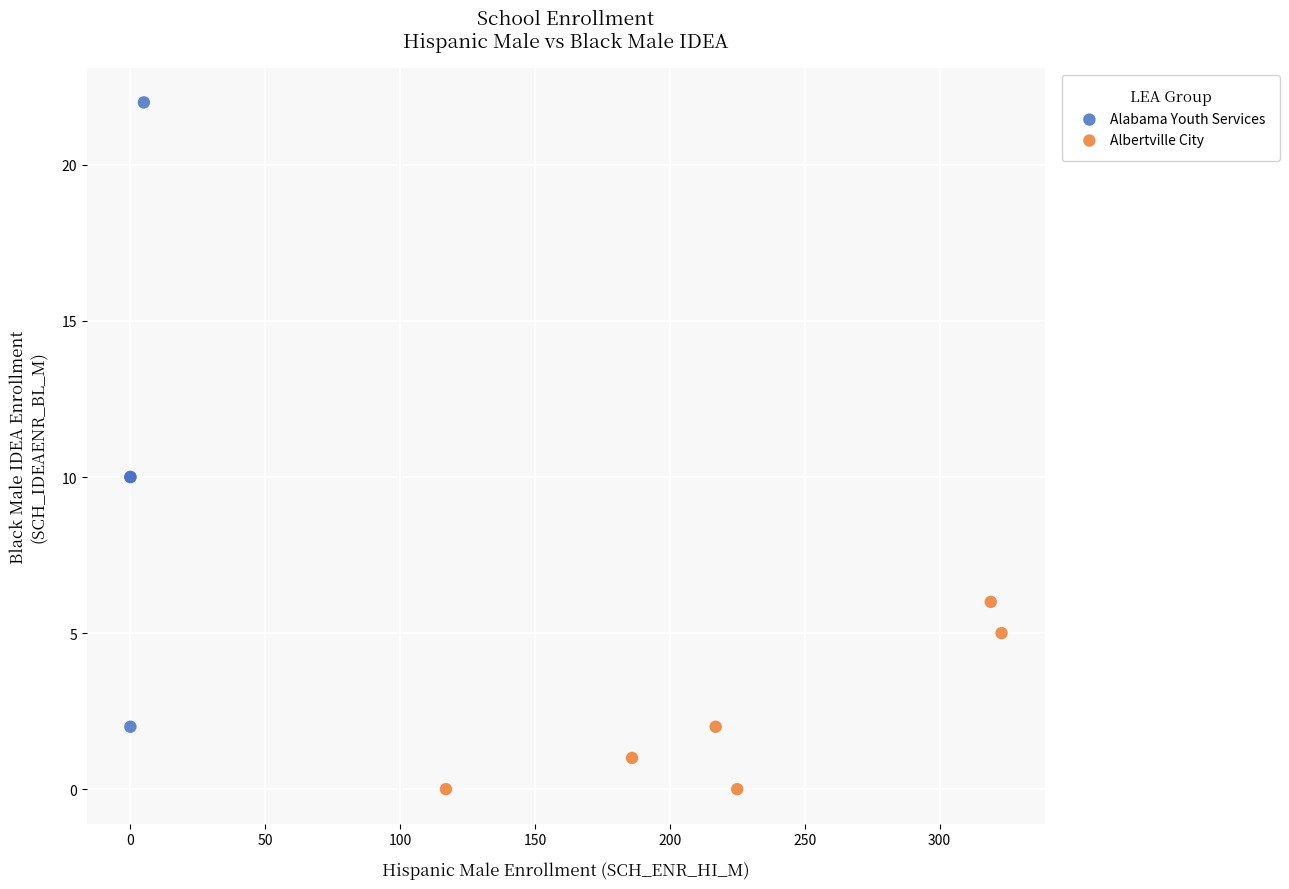

Which series has the largest Y range (max minus min)?

Alabama Youth Services